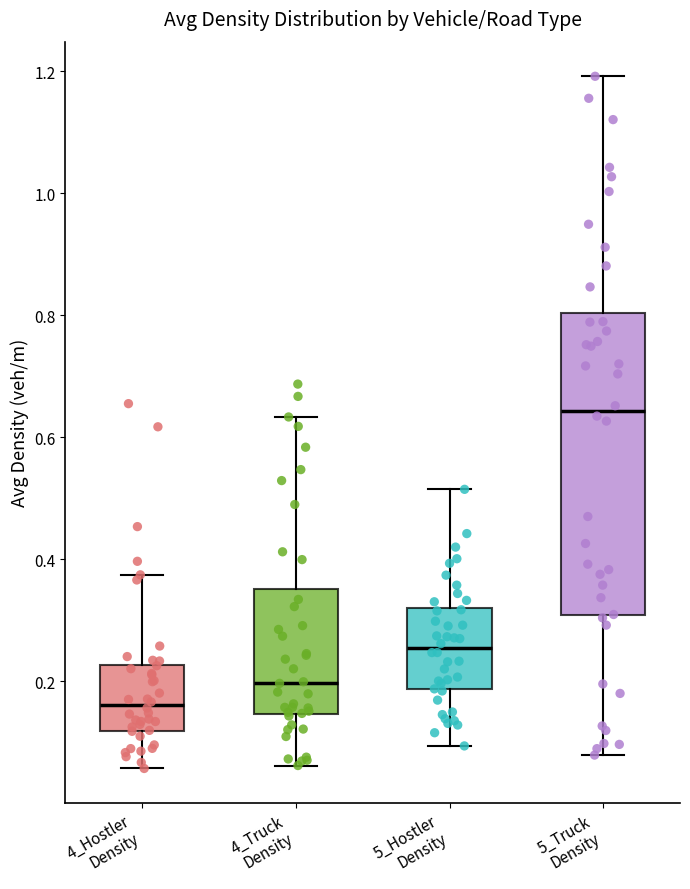

Reading left to right, transcribe this box plot: for each box, give where its median line is, the range the box spans, and where its two whiskers end, as read against the y-axis. The values are not printed on the chart, so give them approximately, as read against the axis.

4_Hostler Density: median 0.16, box 0.12 to 0.22, whiskers 0.06 to 0.38
4_Truck Density: median 0.20, box 0.14 to 0.36, whiskers 0.06 to 0.64
5_Hostler Density: median 0.26, box 0.18 to 0.32, whiskers 0.10 to 0.52
5_Truck Density: median 0.64, box 0.30 to 0.80, whiskers 0.08 to 1.20